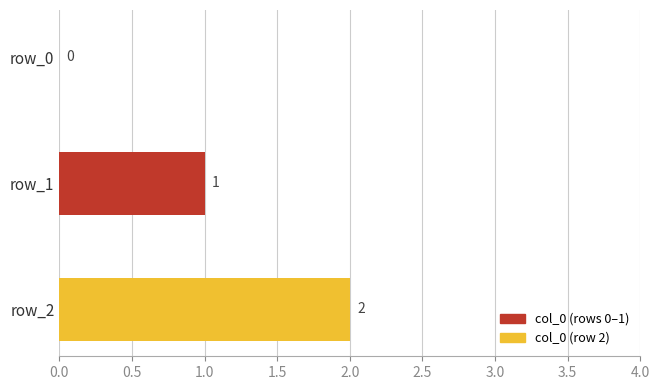

How many categories are shown in the chart?

3